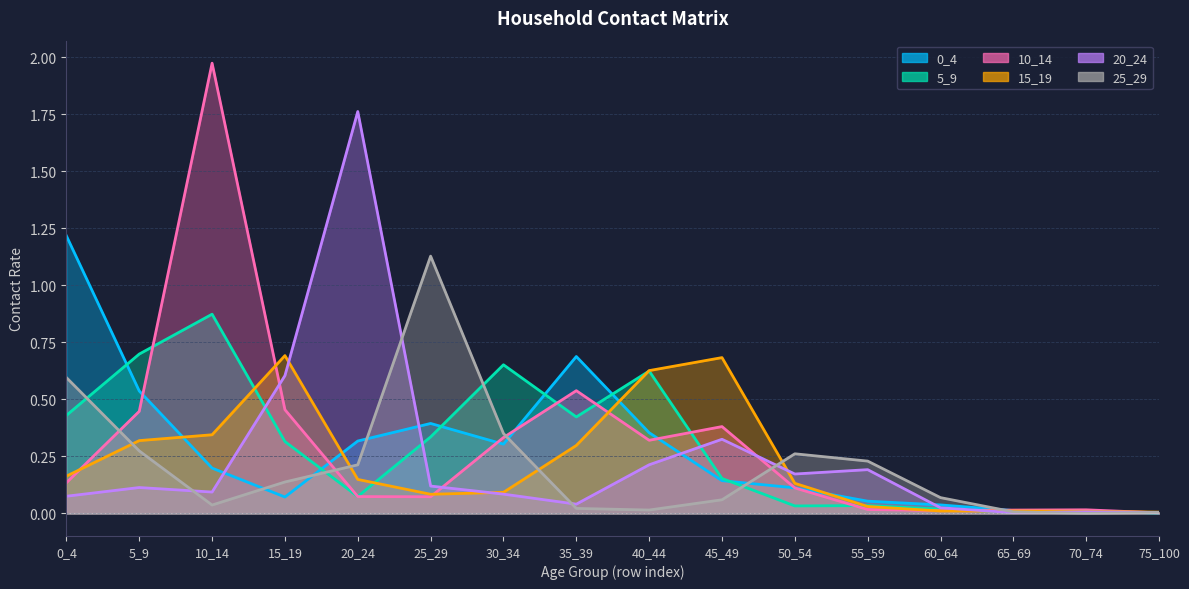

In 0_4, how many points are higher than both neighbors (excluding endpoints)?

2